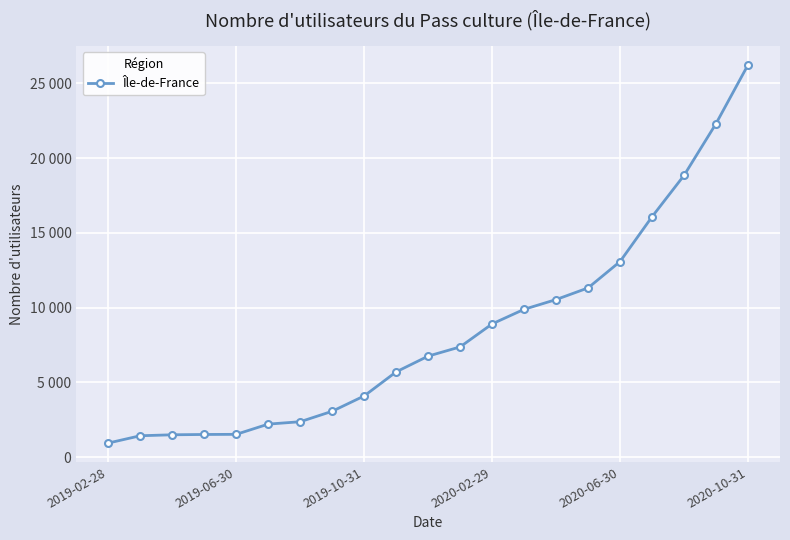

Is this an area chart (filled region under the line)?

No